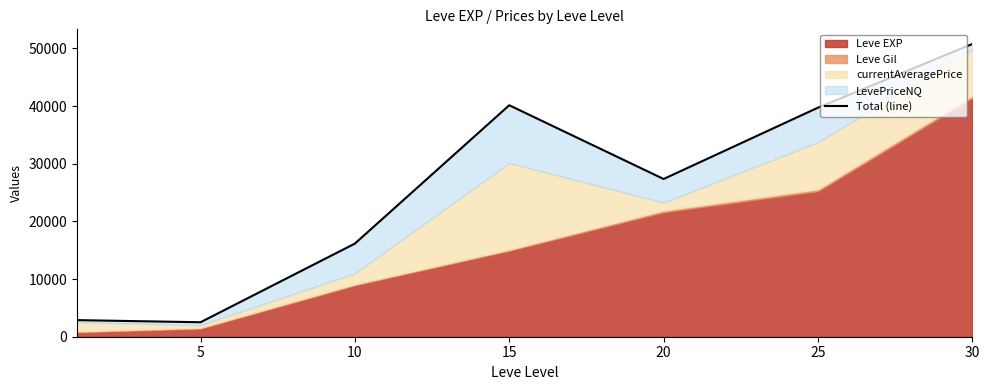

What is the approximate value at 10?

16146.5